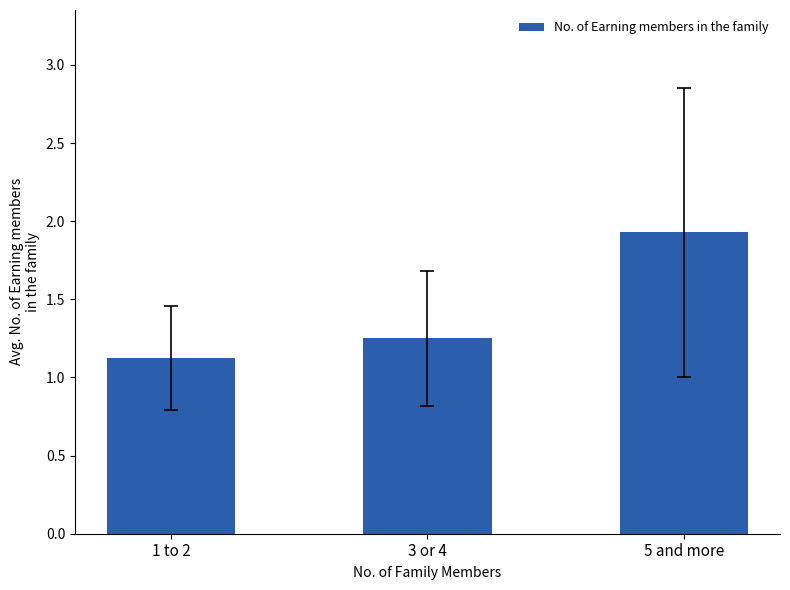

List the labels in order of value, largest first.

5 and more, 3 or 4, 1 to 2